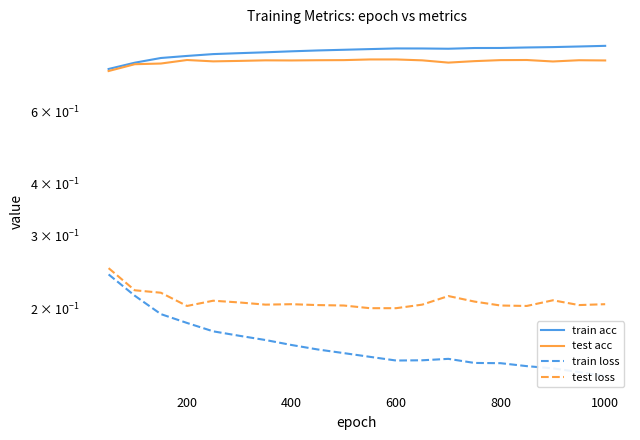

Reading right to left, extract all data points from this chart.

train acc: 0.9	0.9	0.9	0.9	0.9	0.9	0.8	0.9	0.9	0.8	0.8	0.8	0.8	0.8	0.8	0.8	0.8	0.8	0.8	0.8
test acc: 0.8	0.8	0.8	0.8	0.8	0.8	0.8	0.8	0.8	0.8	0.8	0.8	0.8	0.8	0.8	0.8	0.8	0.8	0.8	0.8
train loss: 0.1	0.1	0.1	0.1	0.1	0.1	0.2	0.1	0.1	0.2	0.2	0.2	0.2	0.2	0.2	0.2	0.2	0.2	0.2	0.2
test loss: 0.2	0.2	0.2	0.2	0.2	0.2	0.2	0.2	0.2	0.2	0.2	0.2	0.2	0.2	0.2	0.2	0.2	0.2	0.2	0.2